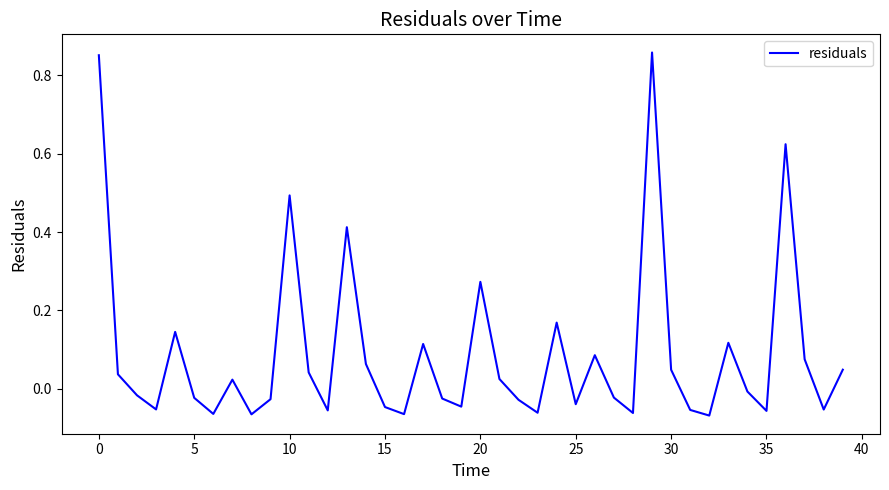

Does the chart have visible grid lines?

No